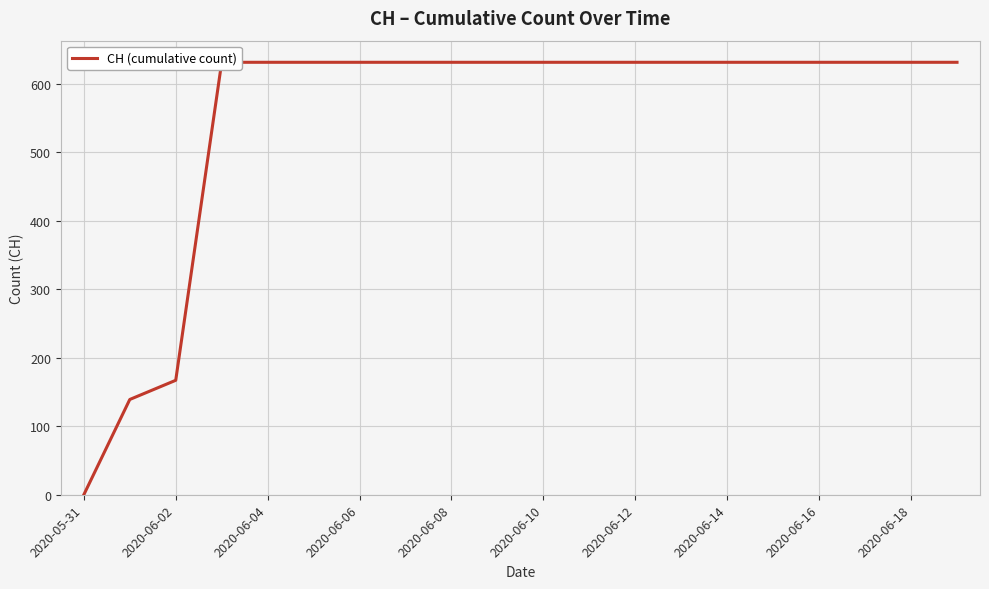

Which has a higher value, 2020-06-12 or 2020-06-06?

2020-06-12